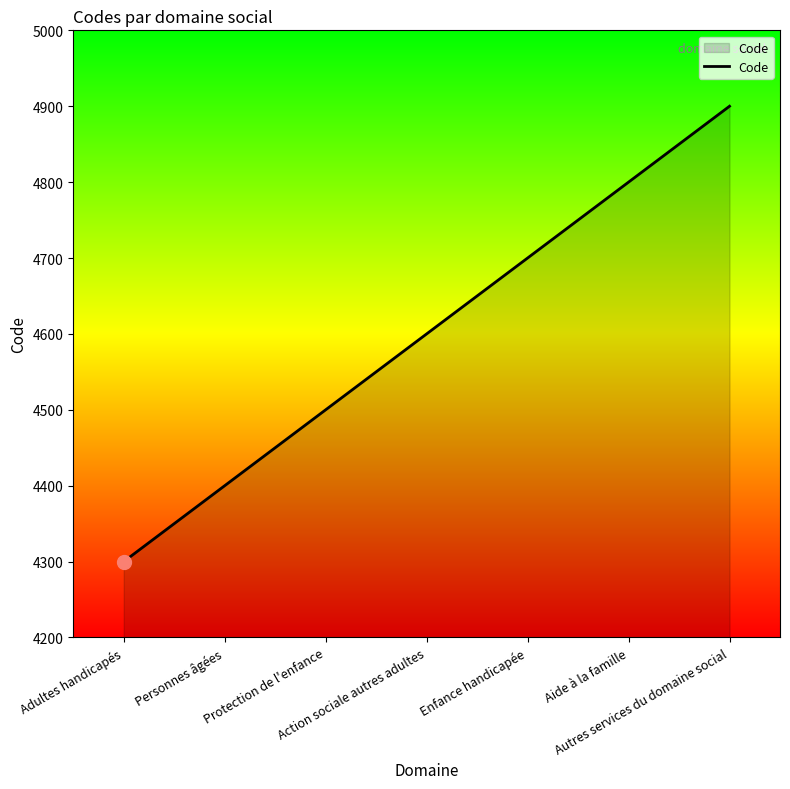

Between Protection de l'enfance and Enfance handicapée, which is larger?

Enfance handicapée